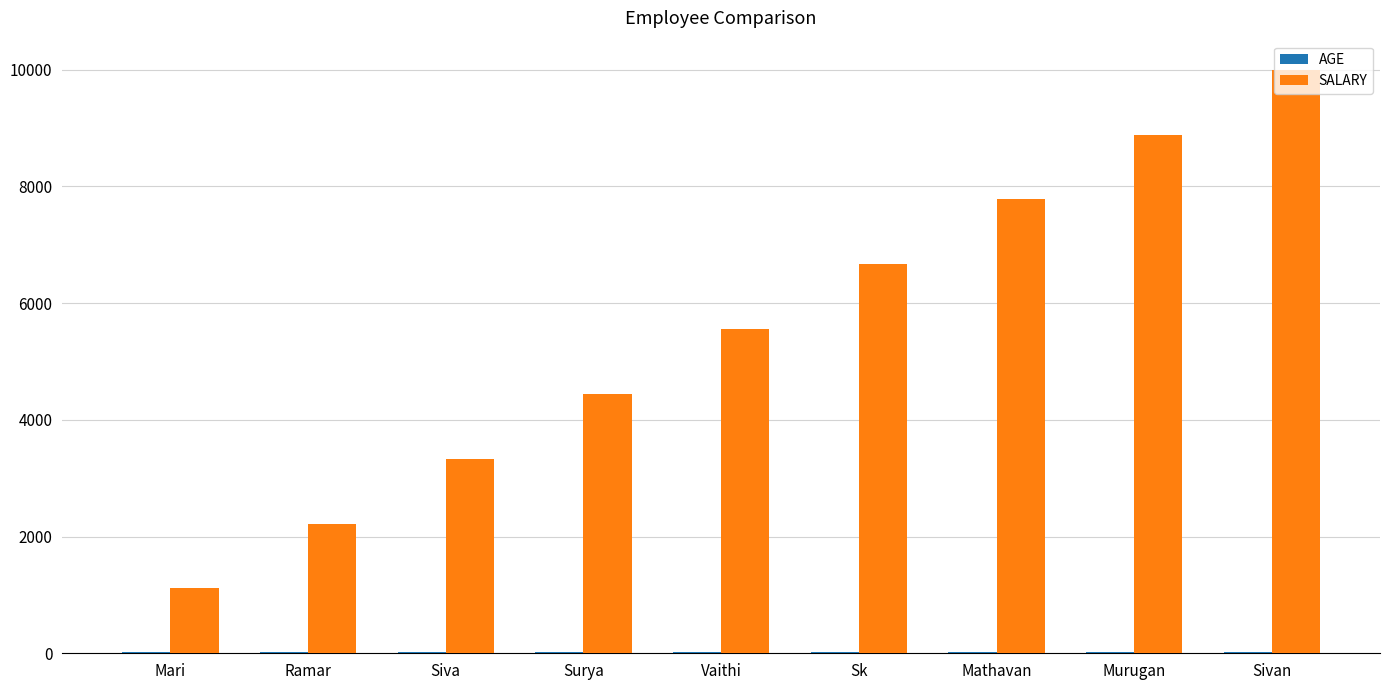

At which category does the chart reach its peak across all series?

Sivan